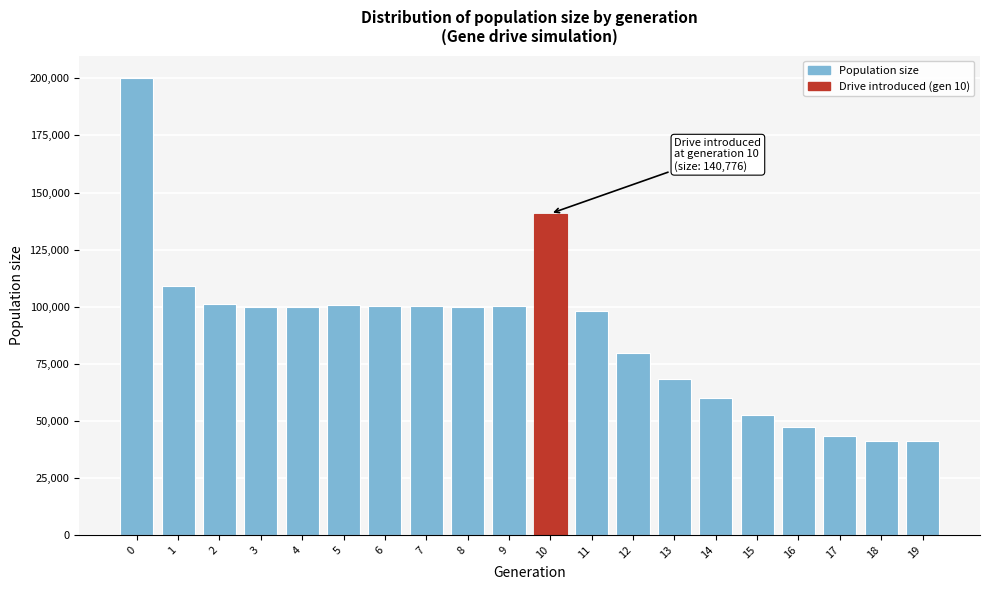

What is the greatest value displayed?

200005